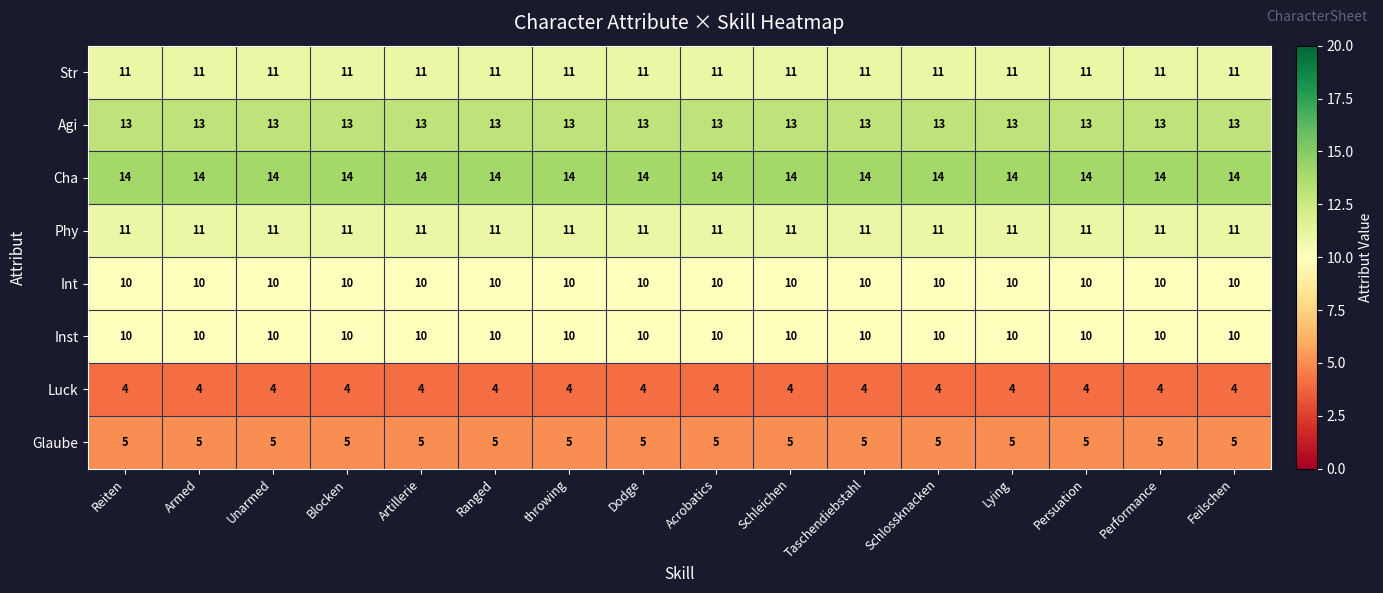

How many series are shown in this chart?

8